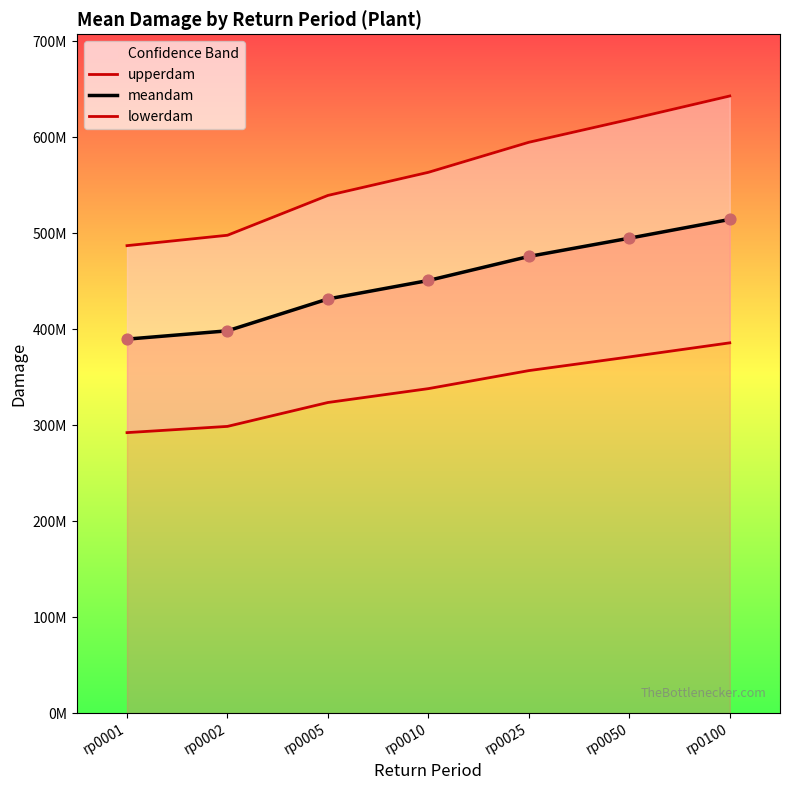

At how many categories does at least one series exceed 544952908?

4